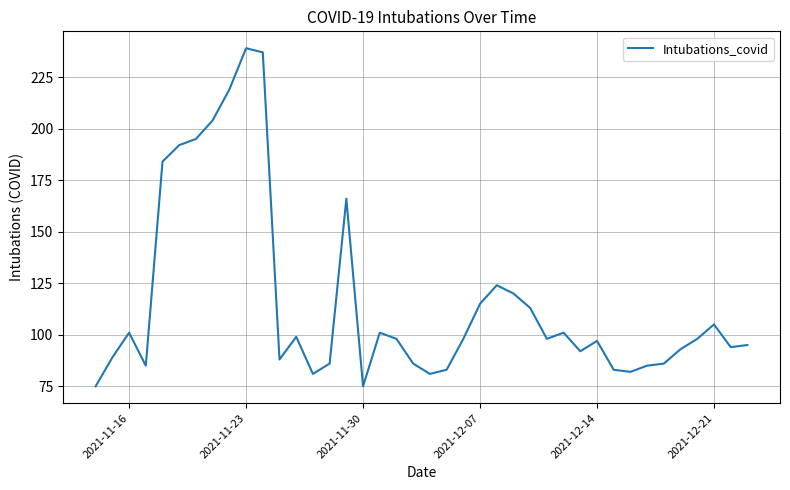

How many lines are shown in the chart?

1